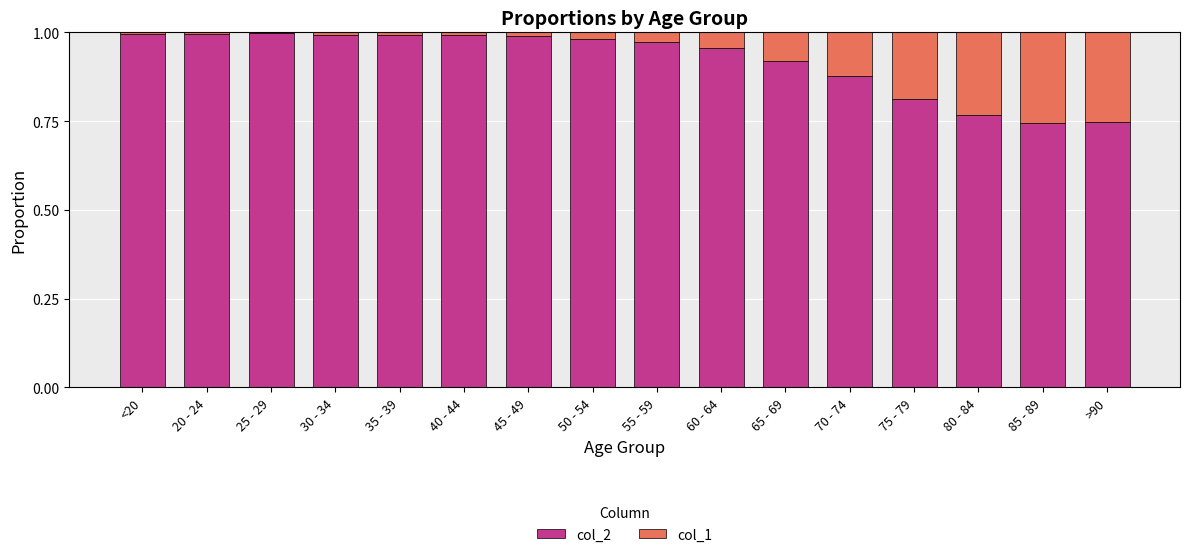

What is the sum of all col_2 values?

14.7